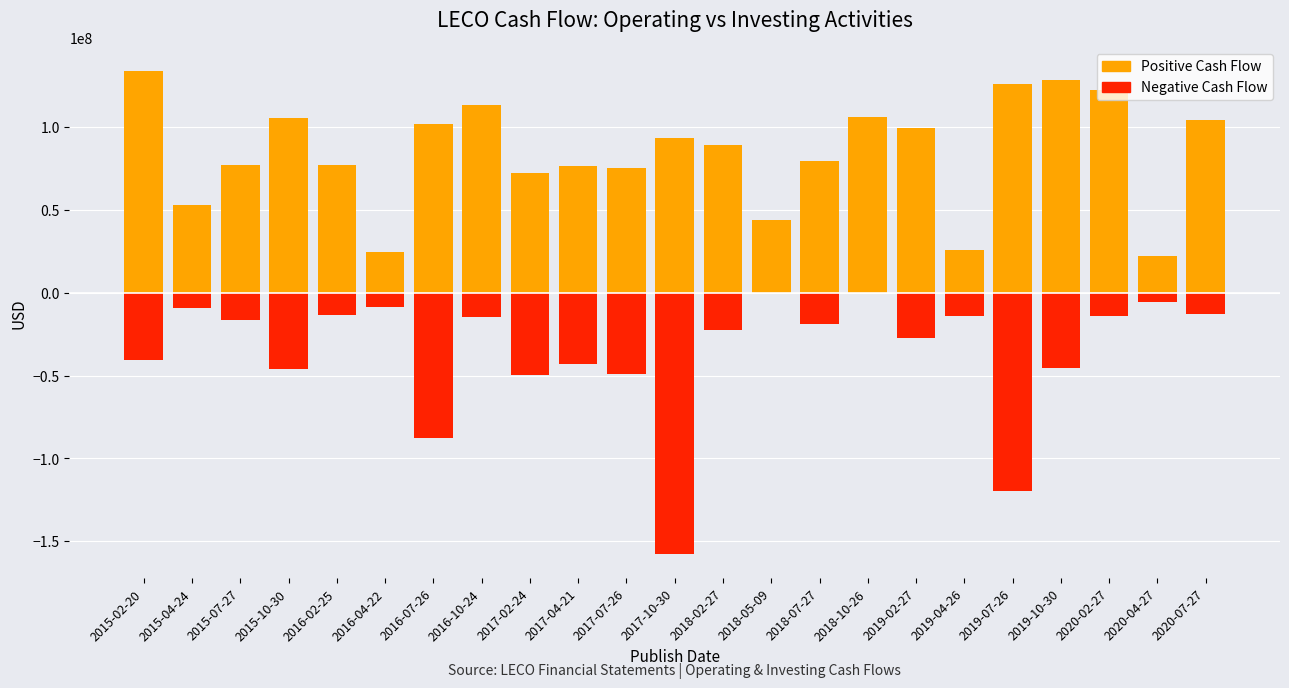

Between 2016-02-25 and 2020-02-27, which is larger?

2020-02-27